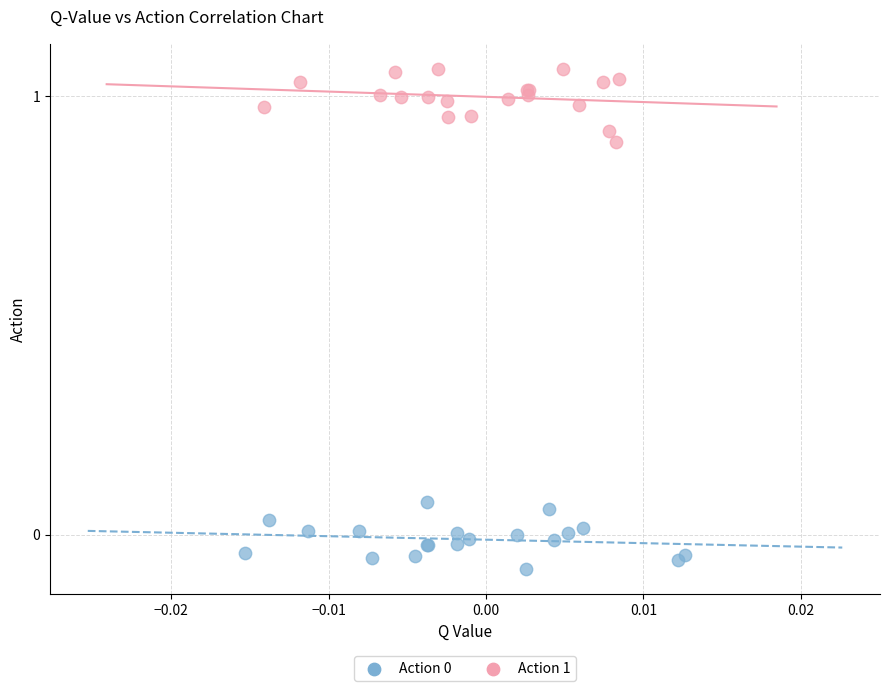

Which series reaches the maximum Y coordinate?

Action 1